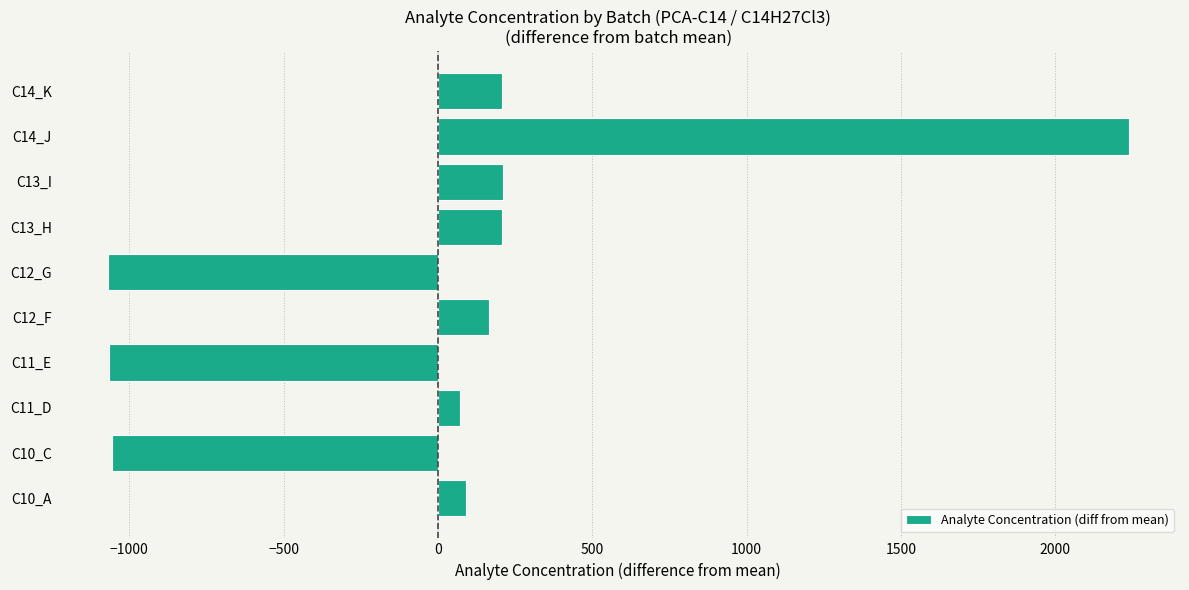

Count the number of categories in the chart.

10